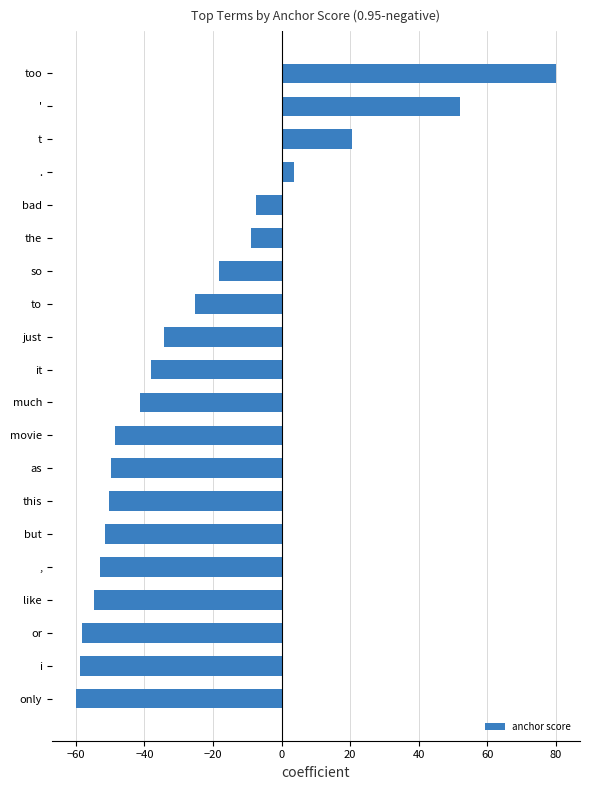

What is the difference between the maximum and second lowest values?

138.8